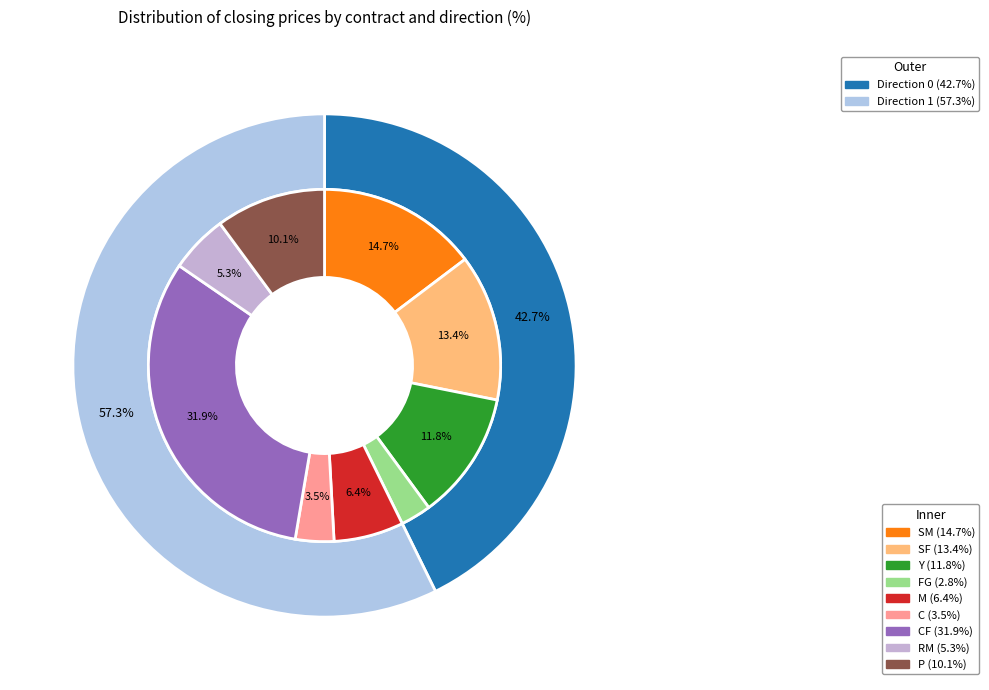

To the nearest percent, what is the difference between the C and SF slice percentages?

10%